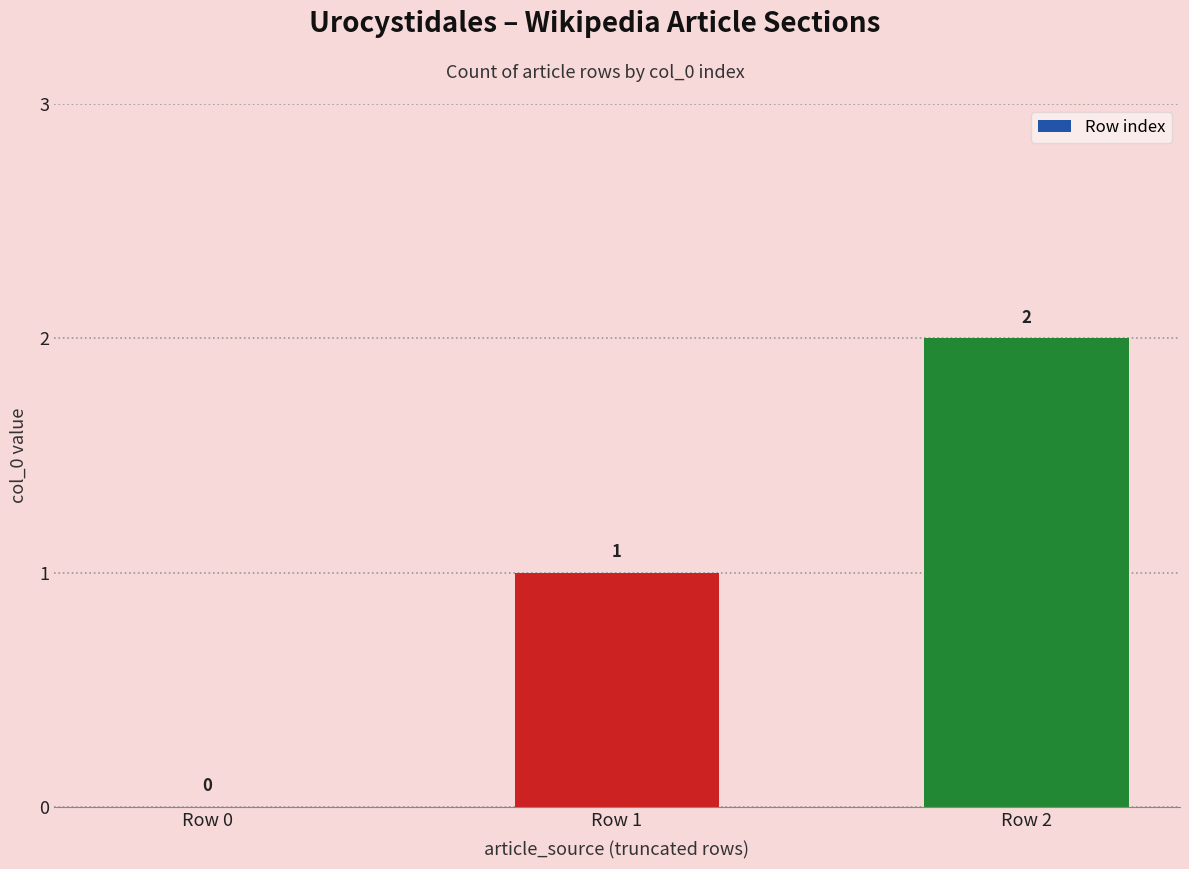

Which label corresponds to the largest value in the chart?

Row 2